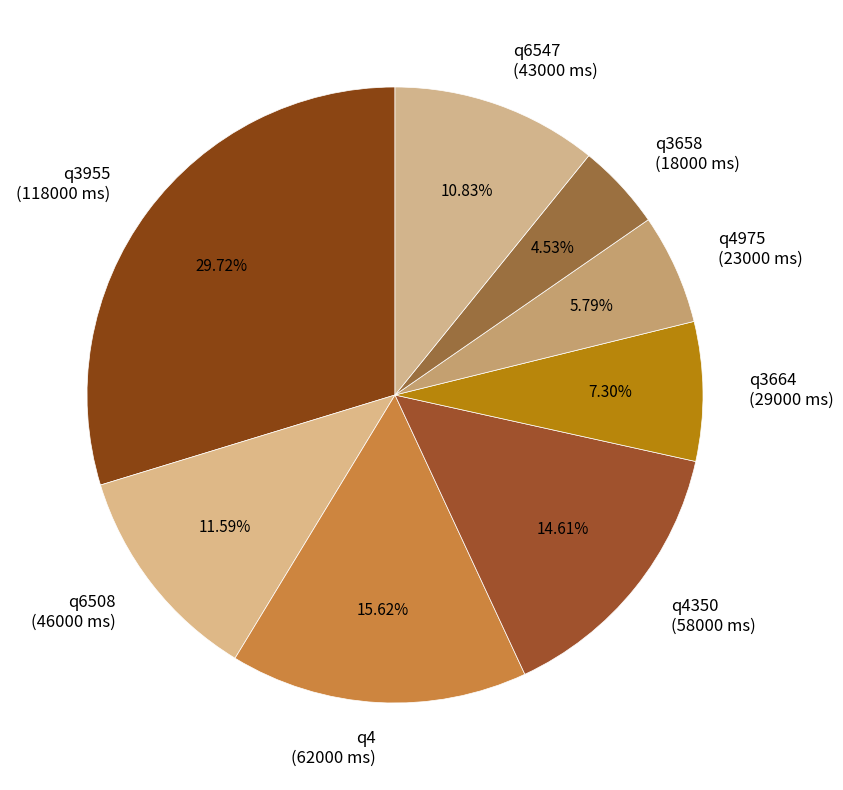

What is the ratio of the value at q6508 (46000 ms) to the value at q4 (62000 ms)?

0.7